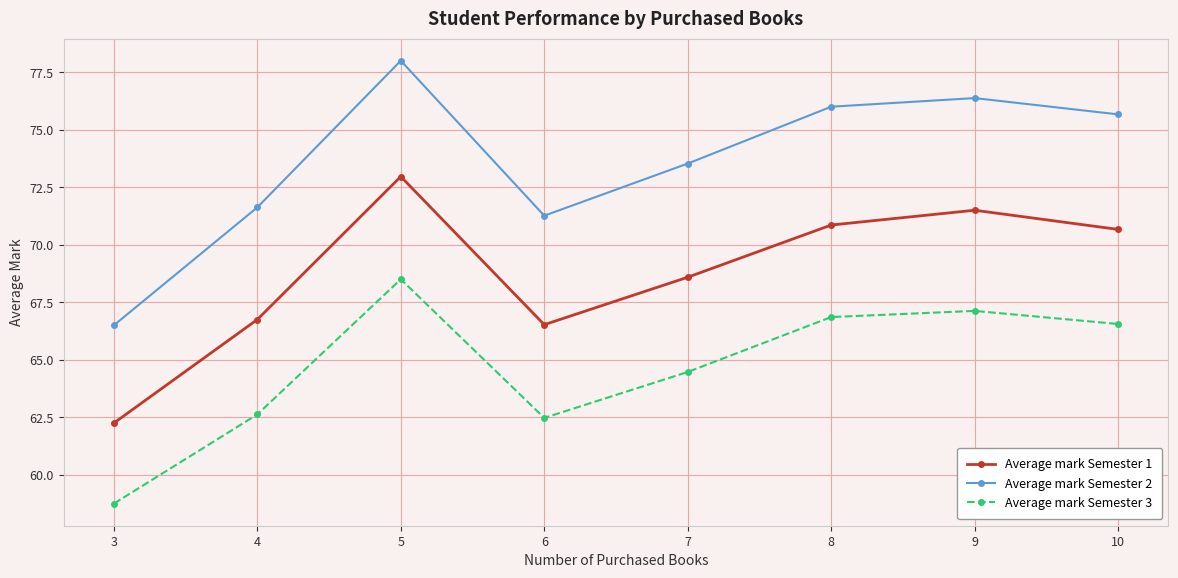

How many values in the Average mark Semester 2 series are below 75?

4